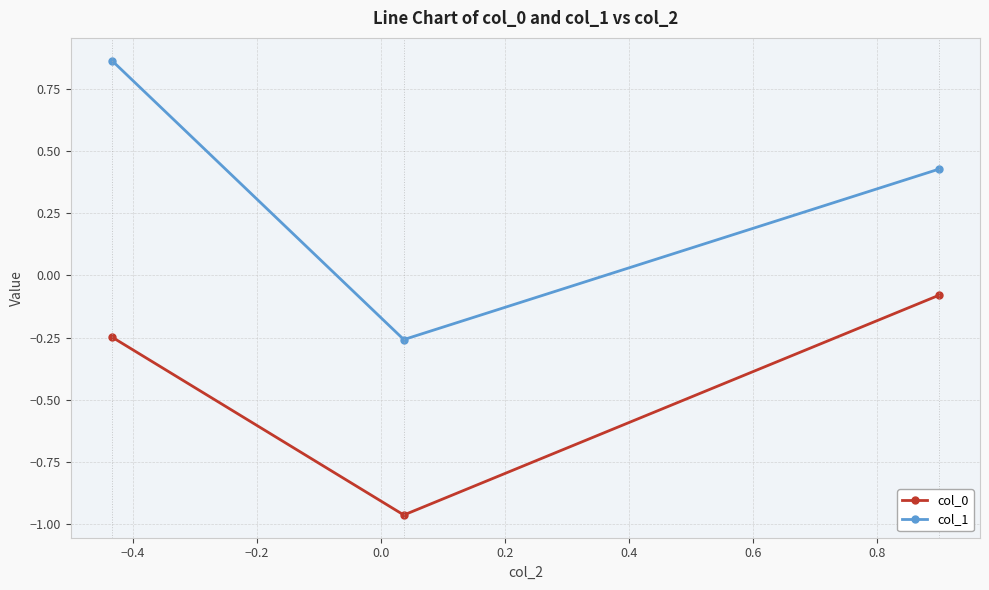

Which series has the largest range (max minus min)?

col_1